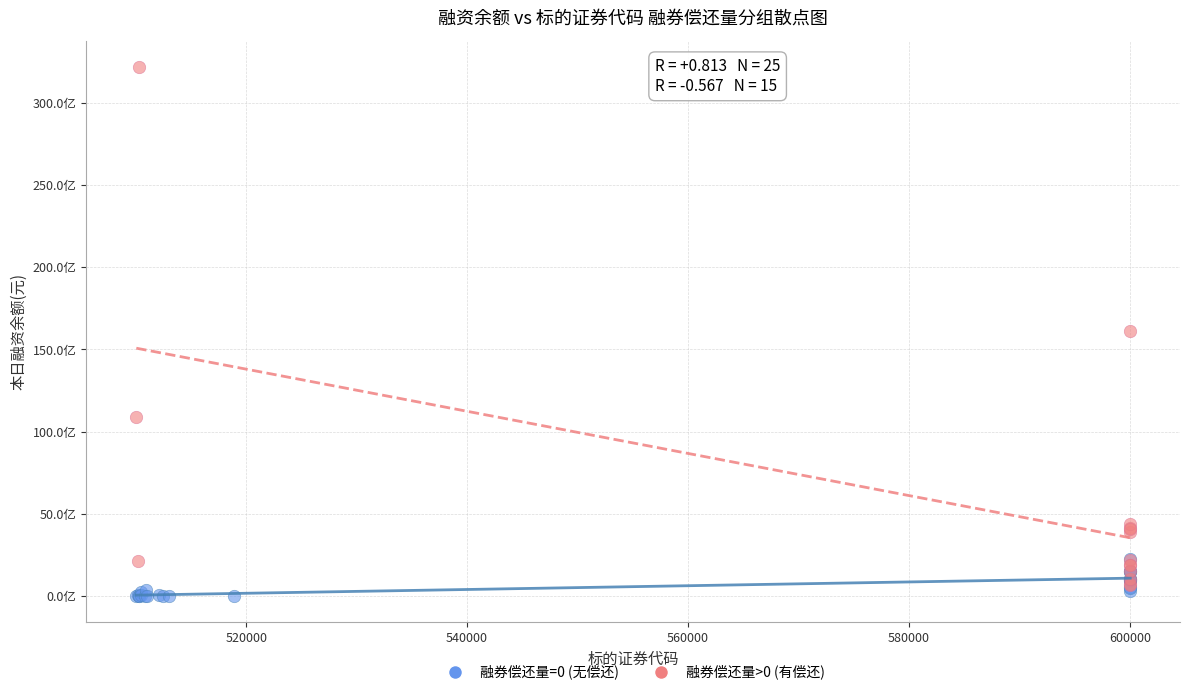

Which series contains the lowest Y value?

融券偿还量=0 (无偿还)